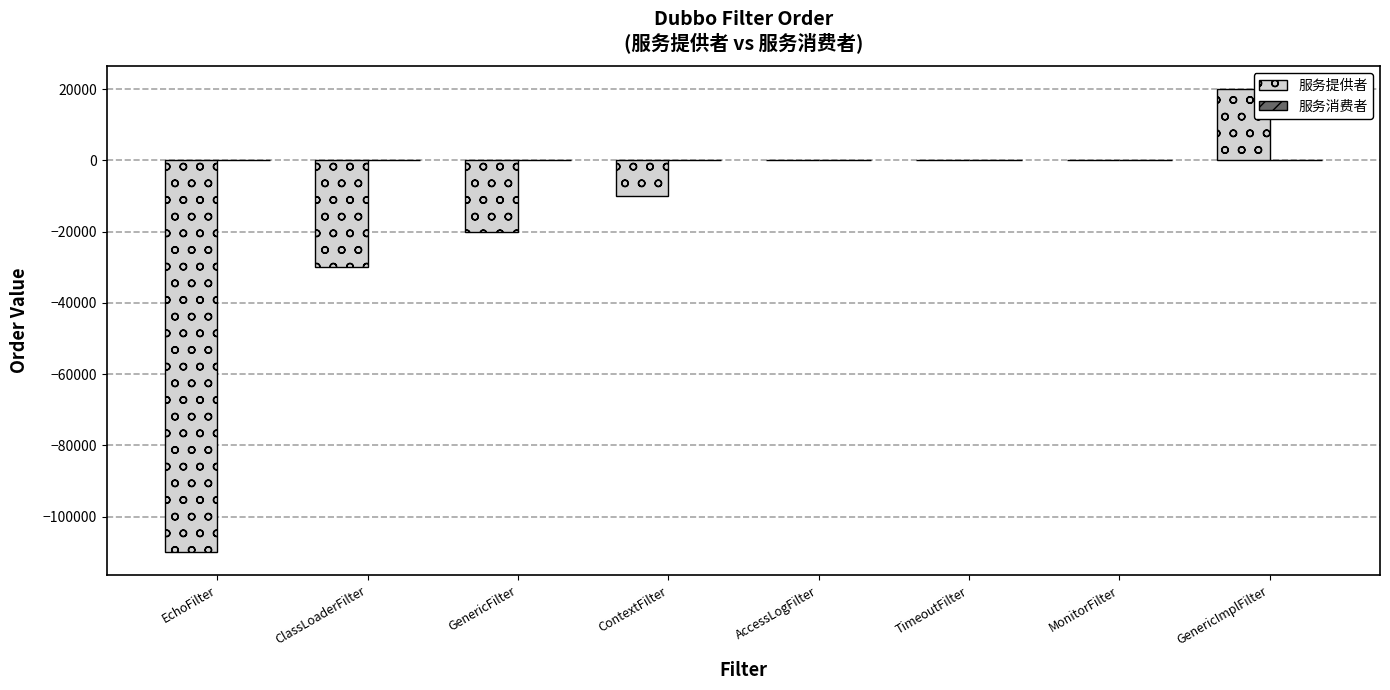

Reading right to left, extract all data points from this chart.

GenericImplFilter=20000	MonitorFilter=0	TimeoutFilter=0	AccessLogFilter=0	ContextFilter=-10000	GenericFilter=-20000	ClassLoaderFilter=-30000	EchoFilter=-110000